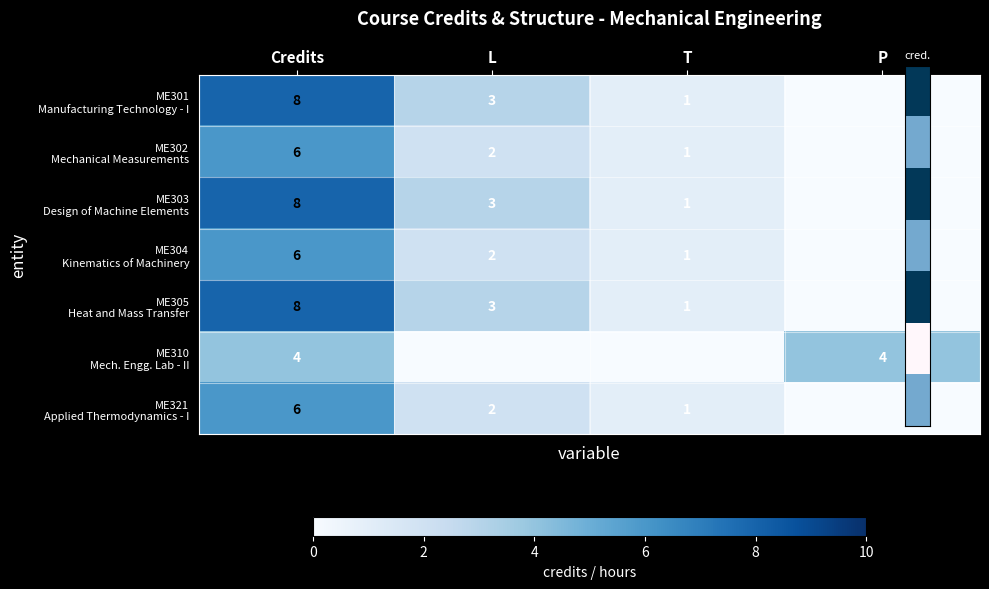

Read the ME304 Kinematics of Machinery value at Credits.

6